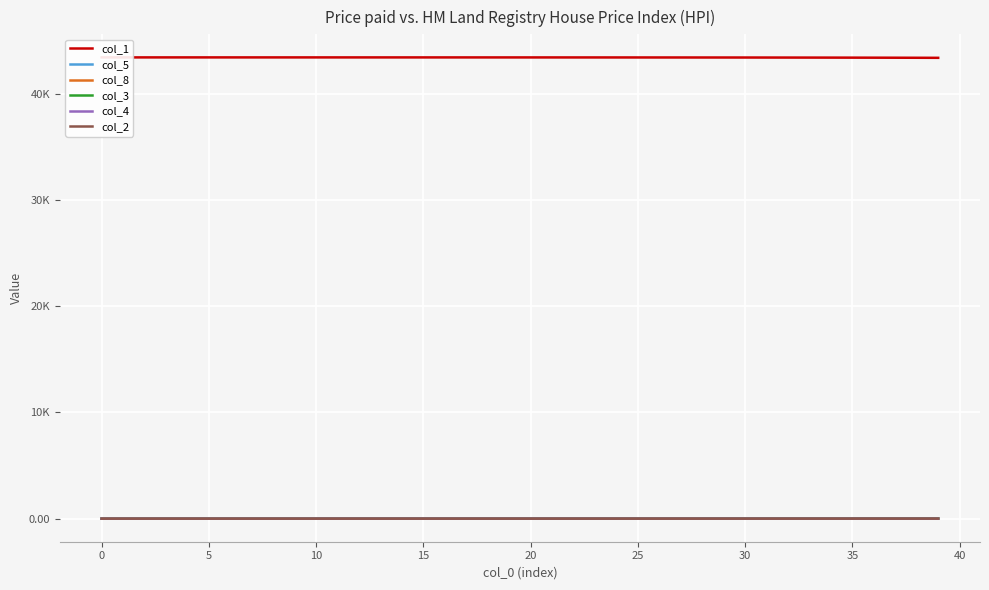

What is the difference between the col_1 values at 35 and 37?

7.4